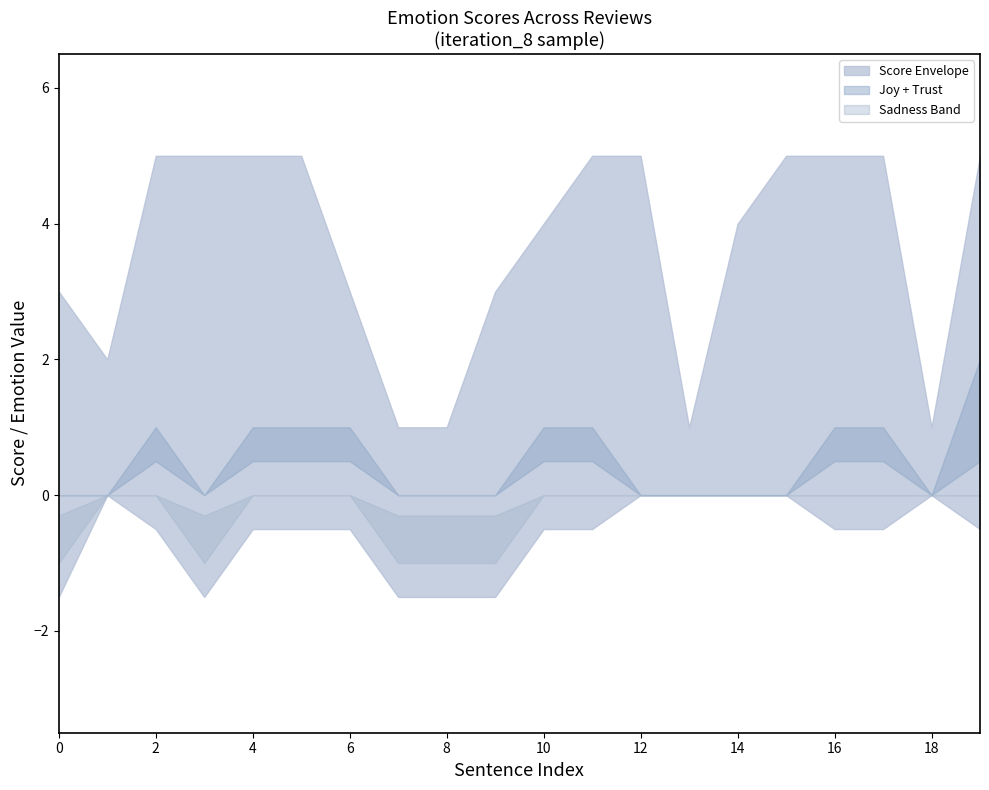

Count the joy_upper values in the range 0 to 1.

20